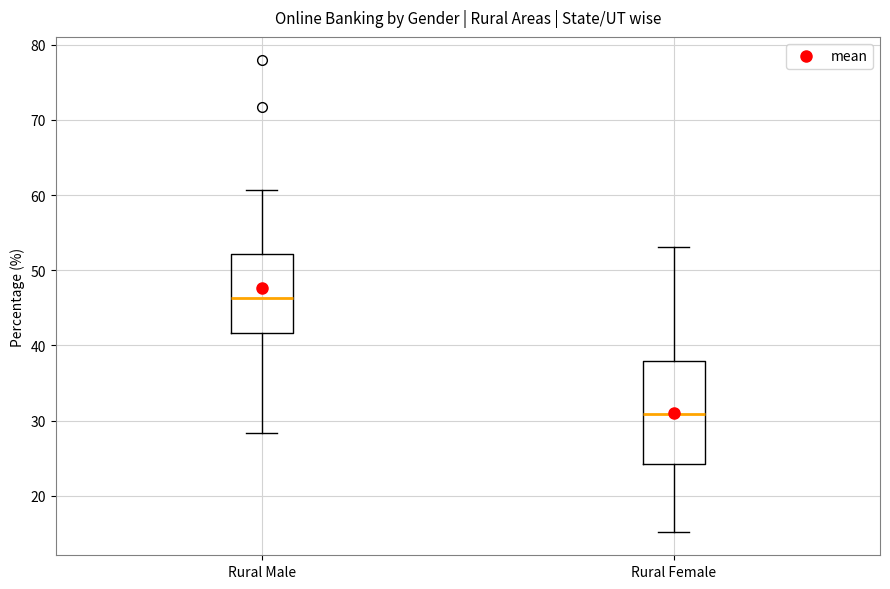

Reading left to right, read every box against the y-axis: the position of its median line, the range the box covers, and the ends of its whiskers. The values are not printed on the chart, so give them approximately, as read against the axis.

Rural Male: median 46, box 42 to 52, whiskers 28 to 61
Rural Female: median 31, box 24 to 38, whiskers 15 to 53